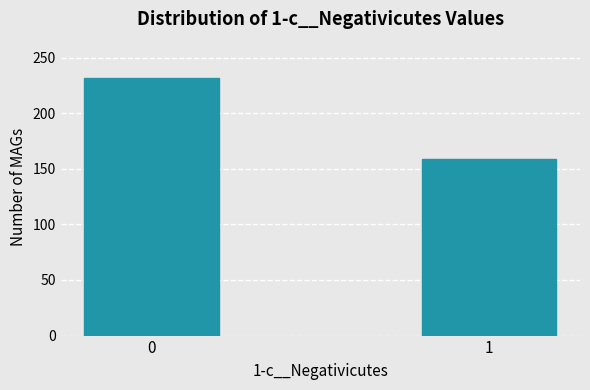

Reading left to right, transcribe all the data shown in this chart.

0=232	1=159